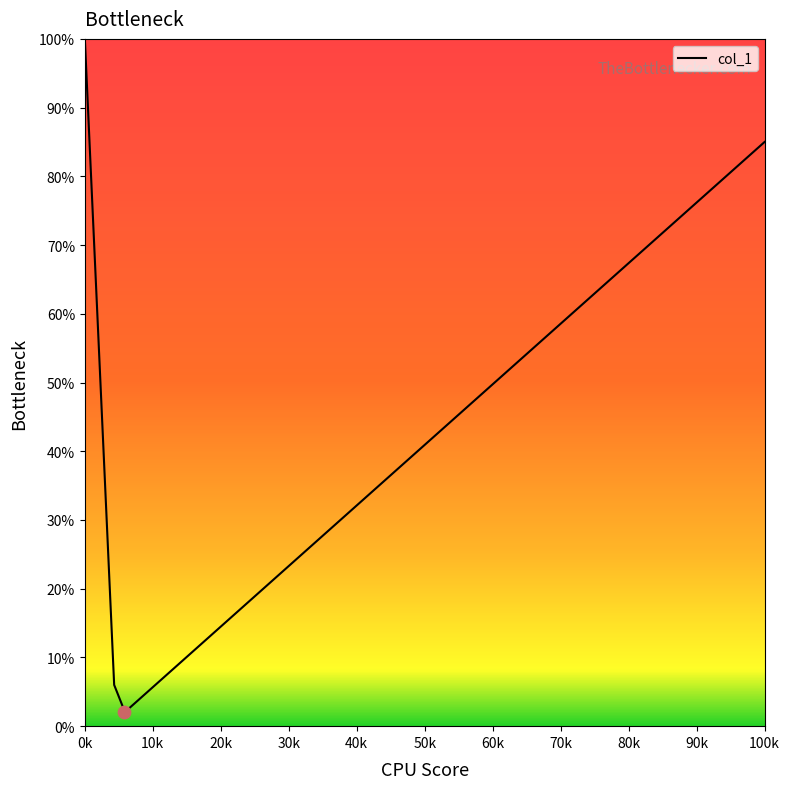

What is the maximum value shown in the chart?

100